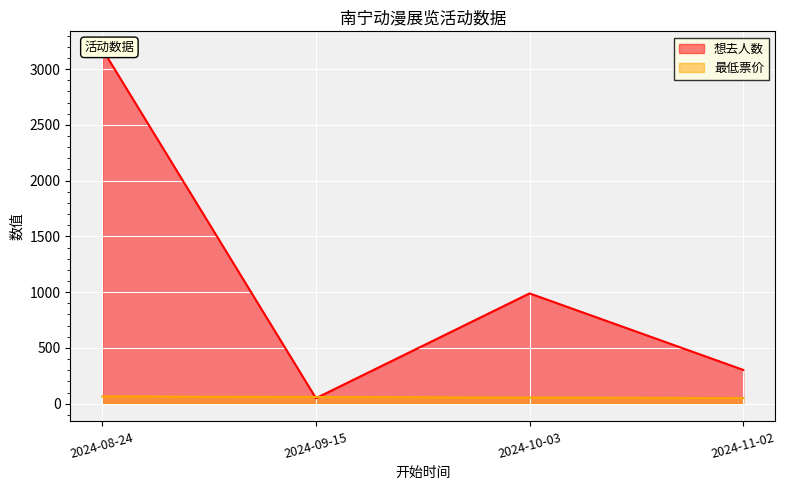

How many interior local peaks does the 想去人数 series have?

1